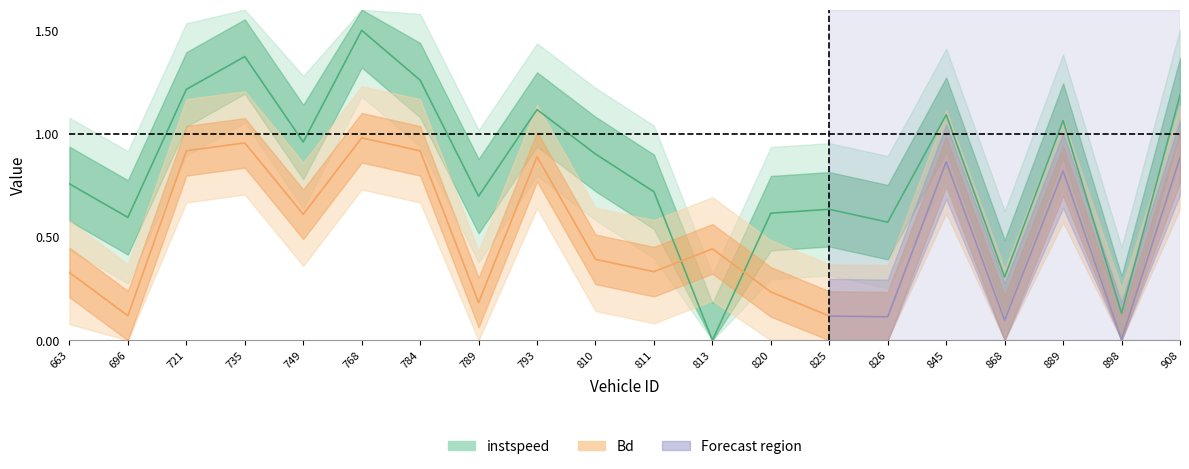

Rank the series by their average value, from highest to lowest.

instspeed, Bd